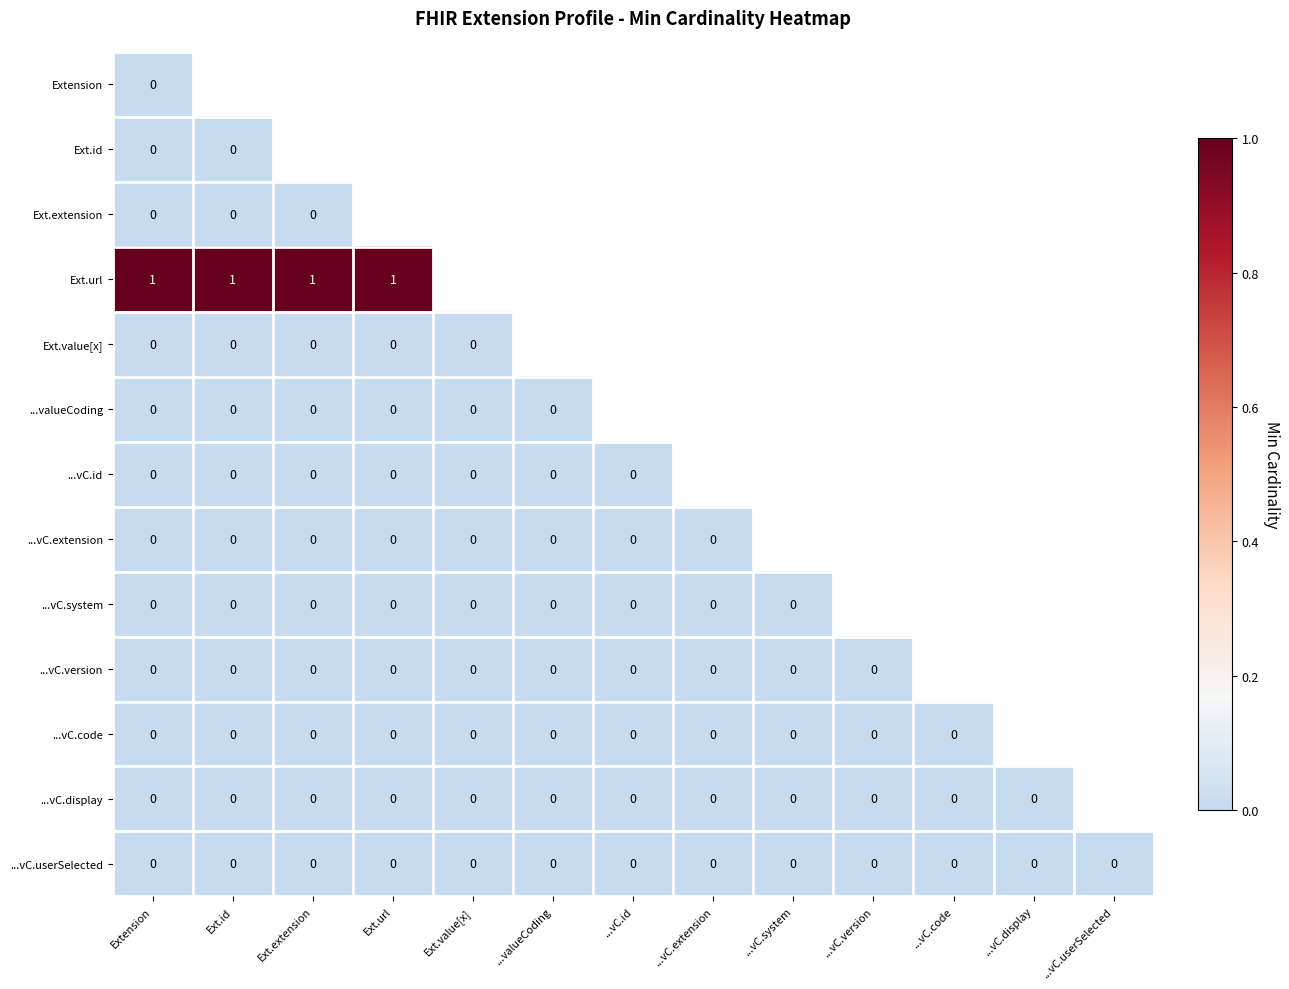

Rank the series at ...vC.display from highest to lowest value.

Extension, Ext.id, Ext.extension, Ext.url, Ext.value[x], ...valueCoding, ...vC.id, ...vC.extension, ...vC.system, ...vC.version, ...vC.code, ...vC.display, ...vC.userSelected